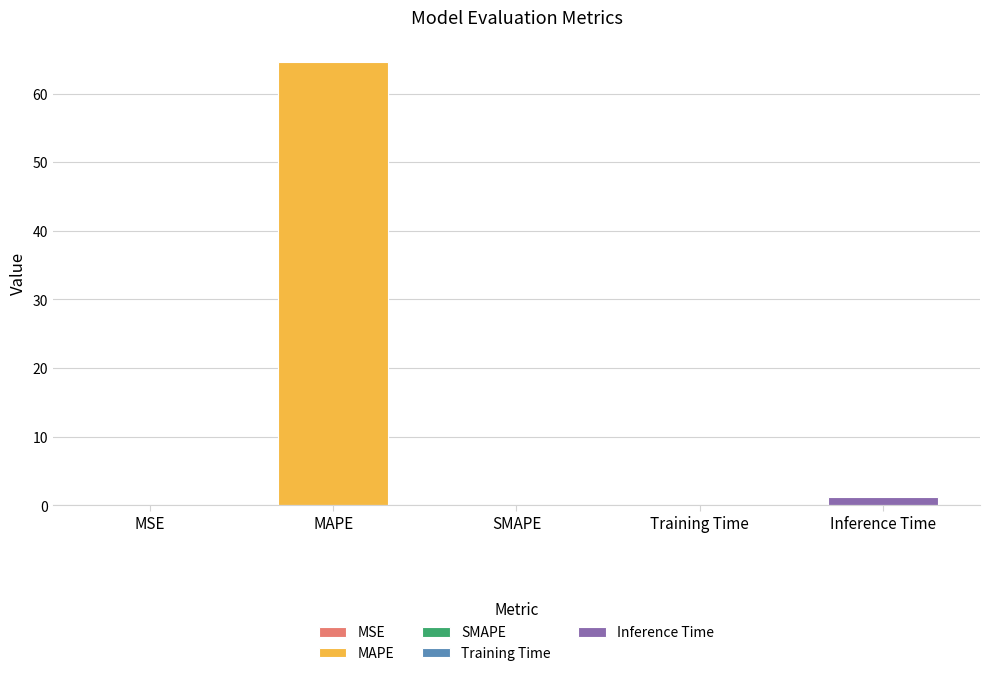

What is the label of the 3rd bar from the right?

SMAPE